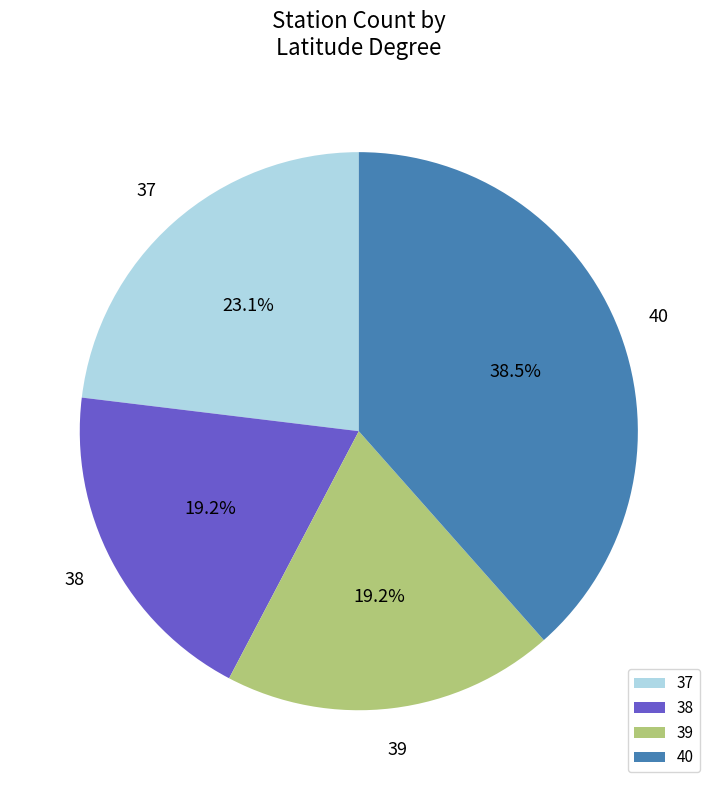

To the nearest percent, what is the difference between the largest and smallest slice percentages?

19%